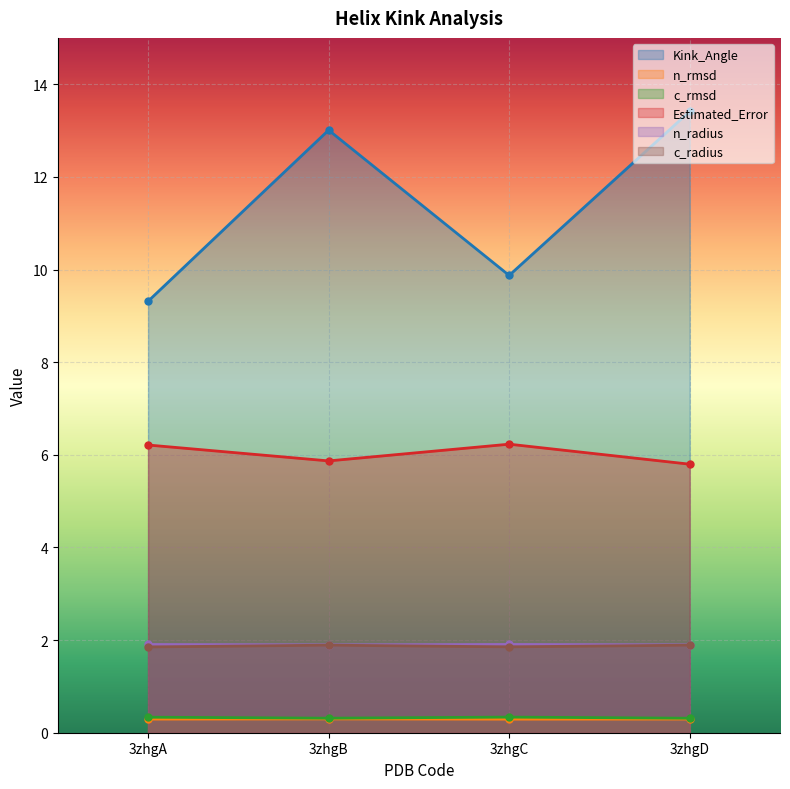

Read the c_rmsd value at 3zhgB.

0.3